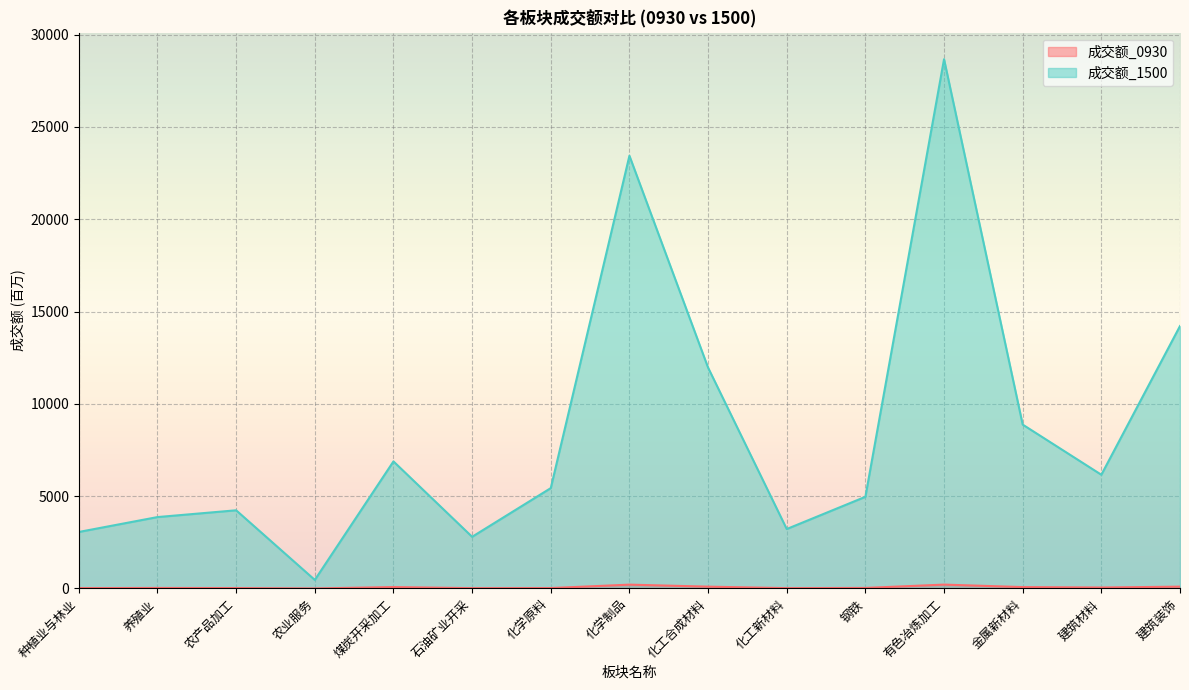

What is the difference between the maximum and second lowest values in the 成交额_1500 series?

25863.4